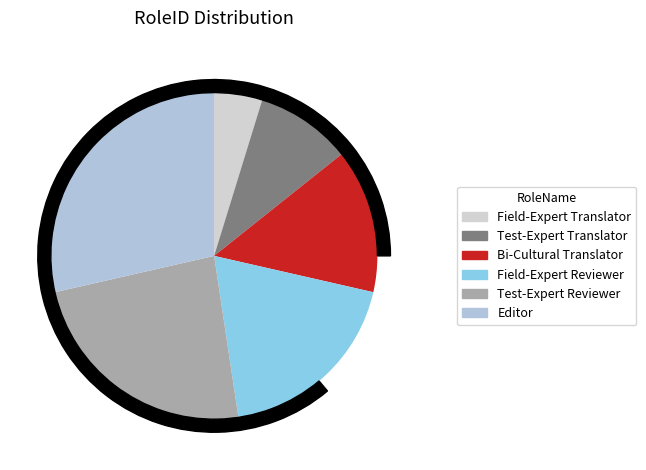

Do Bi-Cultural Translator and Field-Expert Reviewer together represent more than half of the pie?

No